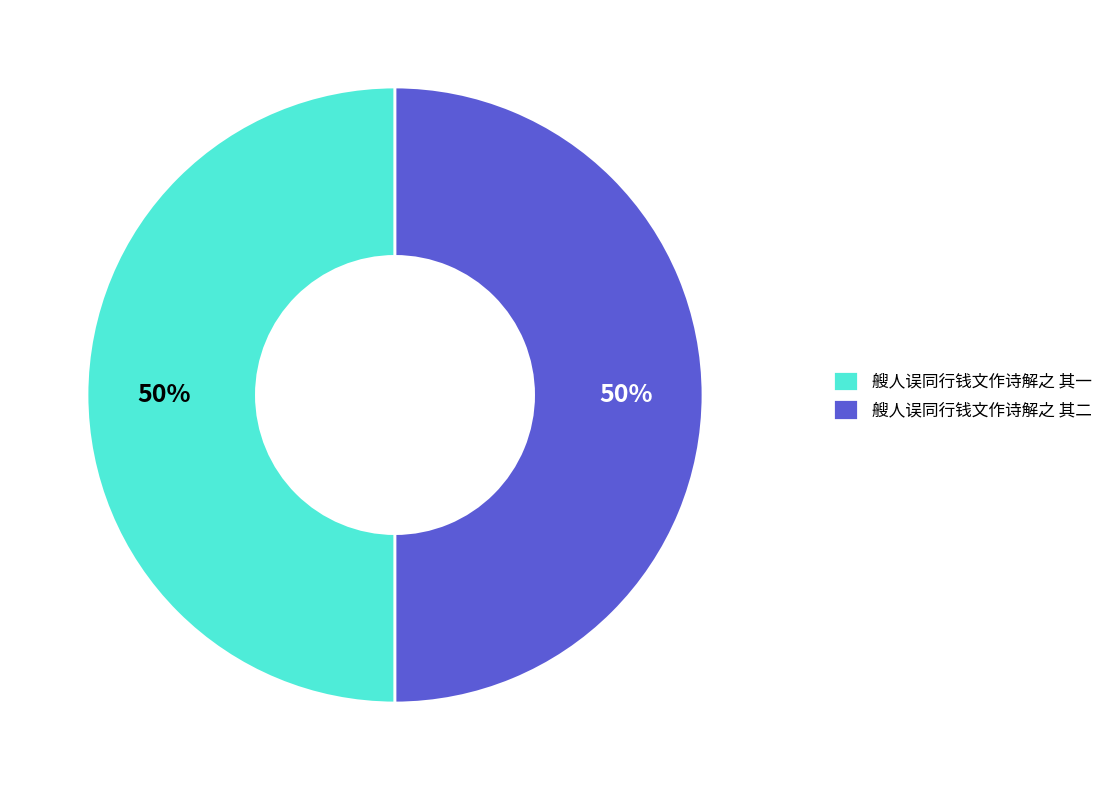

Count the number of slices in the pie.

2